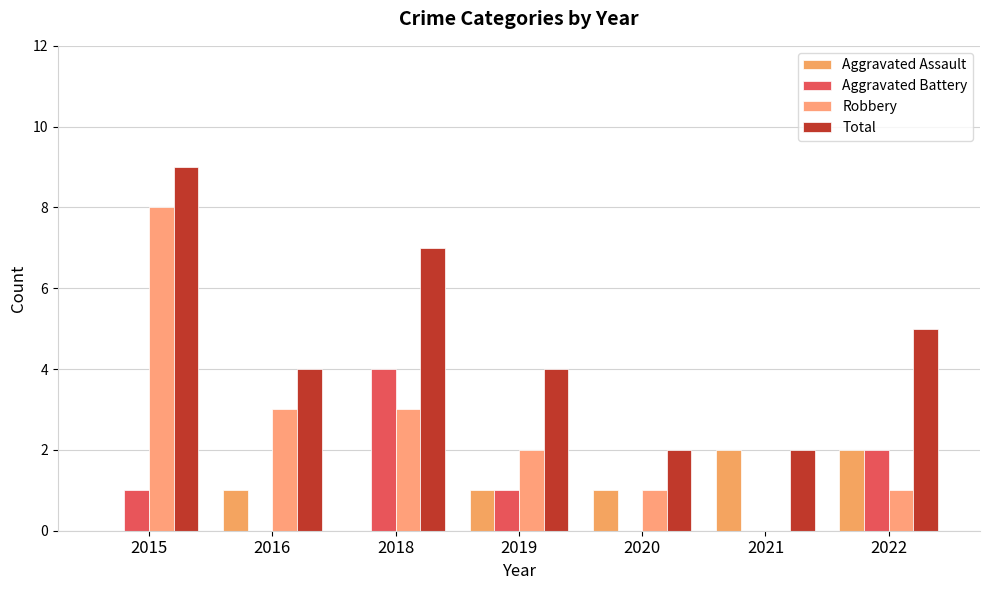

How many groups of bars are there?

7